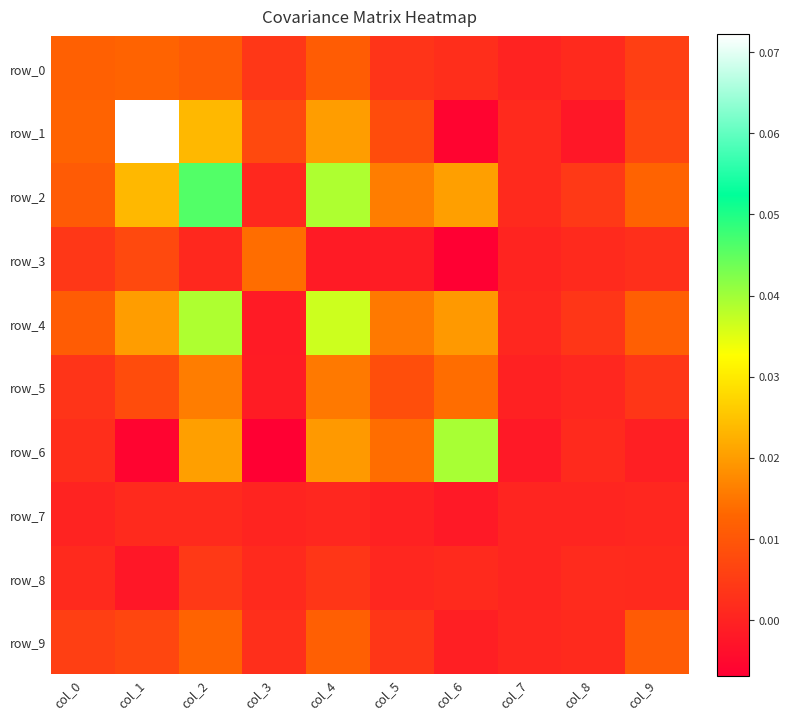

The value of row_5 at col_9 is 0.0. True or false?

True